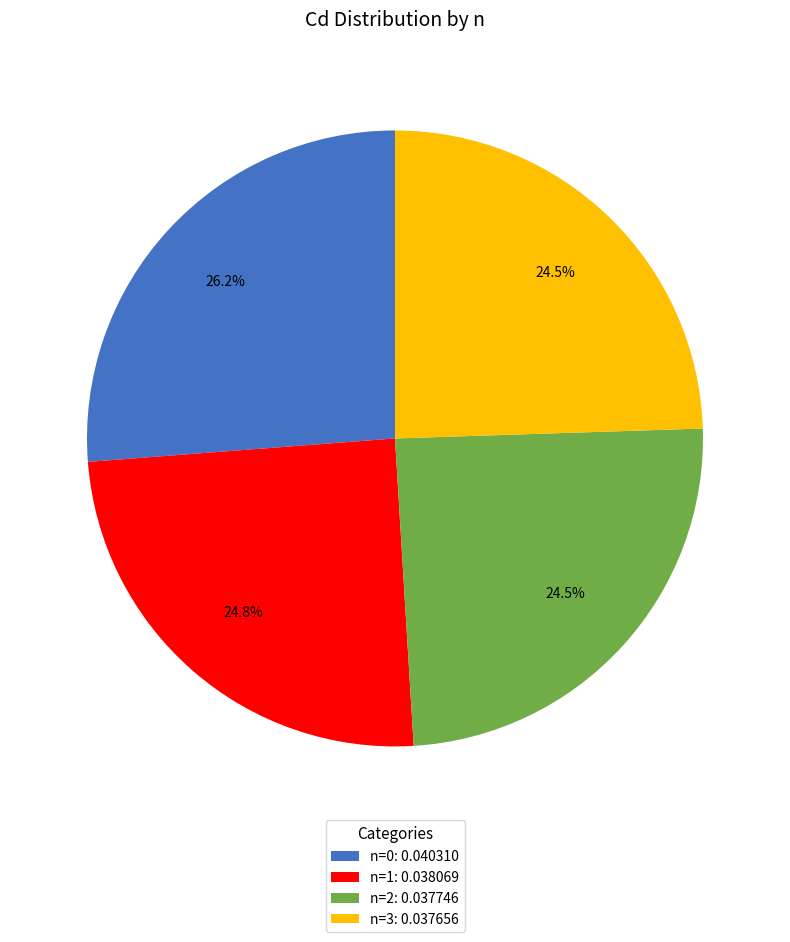

What percentage do n=0: 0.040310 and n=3: 0.037656 together represent?

50.7%